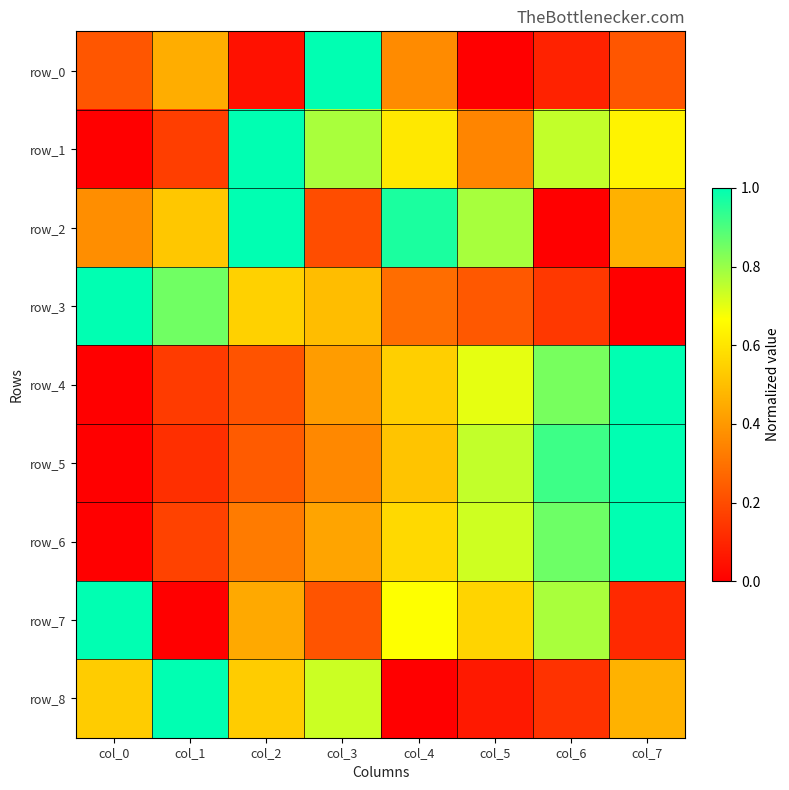

Which has a higher value, col_1 or col_6?

col_1